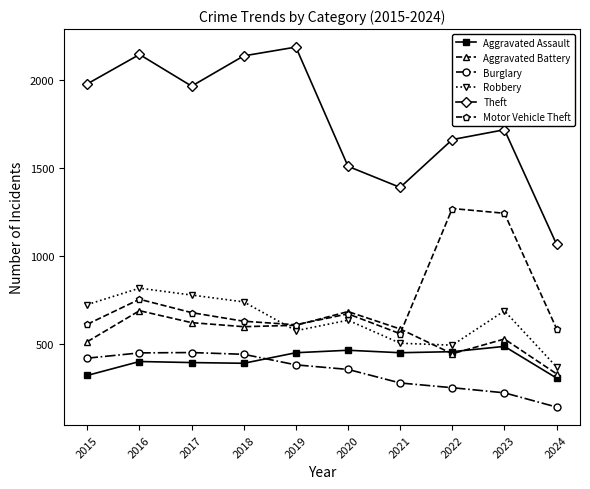

Which series has the widest spread of values?

Theft